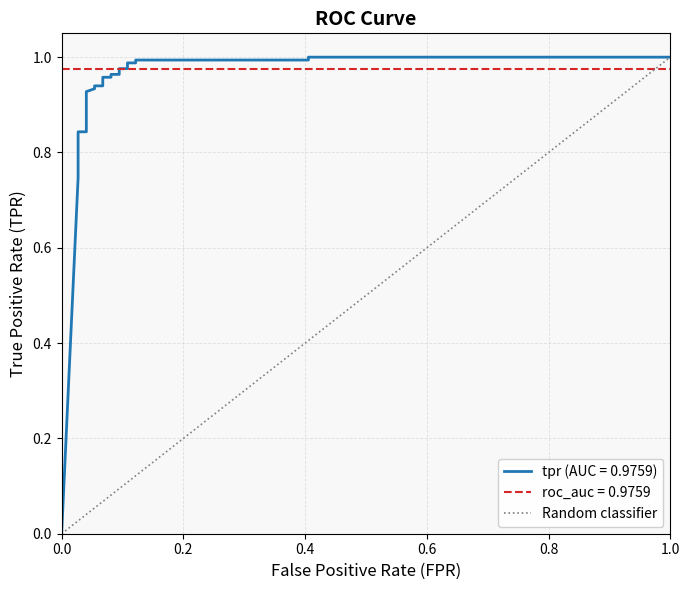

What is the difference between the maximum and minimum values?

1